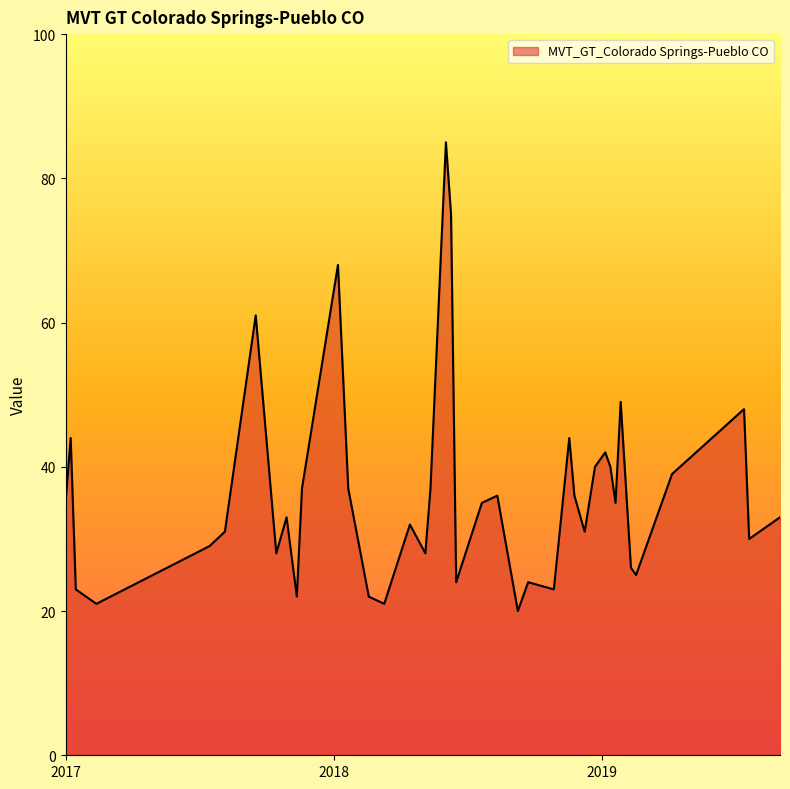

What is the greatest value displayed?

85